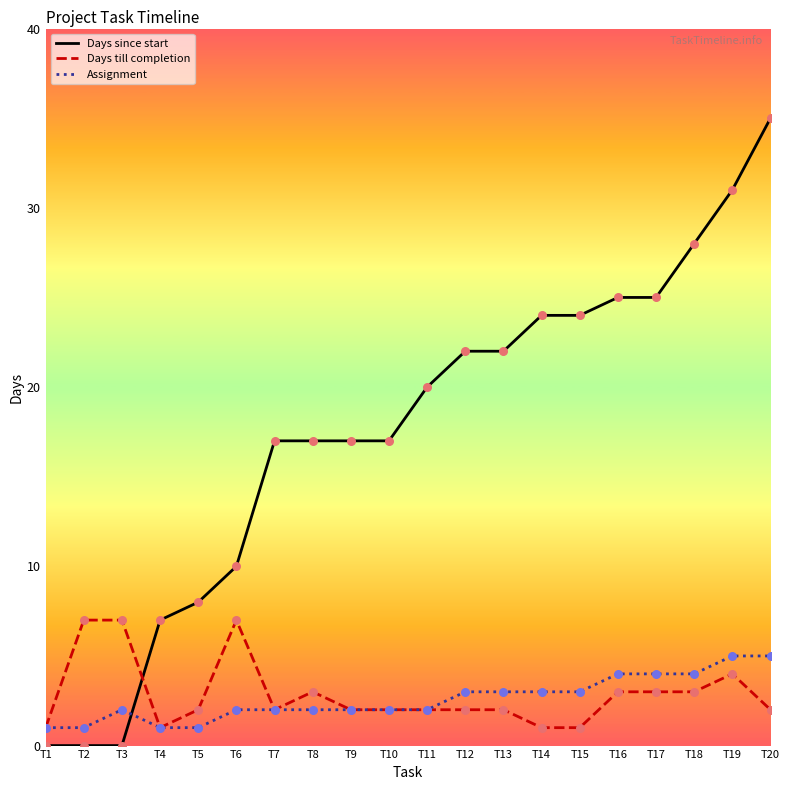

At how many categories does at least one series exceed 0?

20